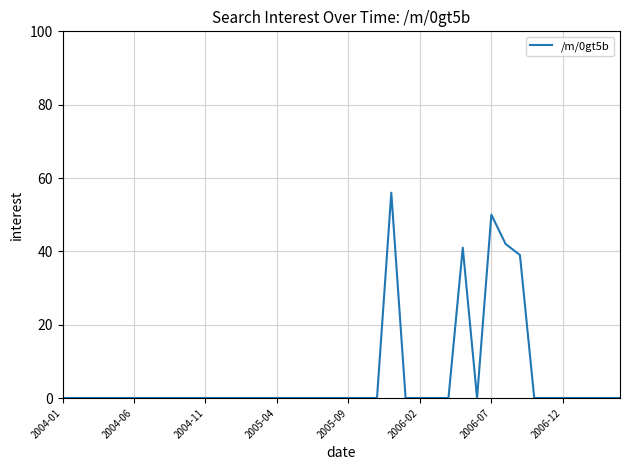

True or false: the data has more than 2 interior local peaks.

True